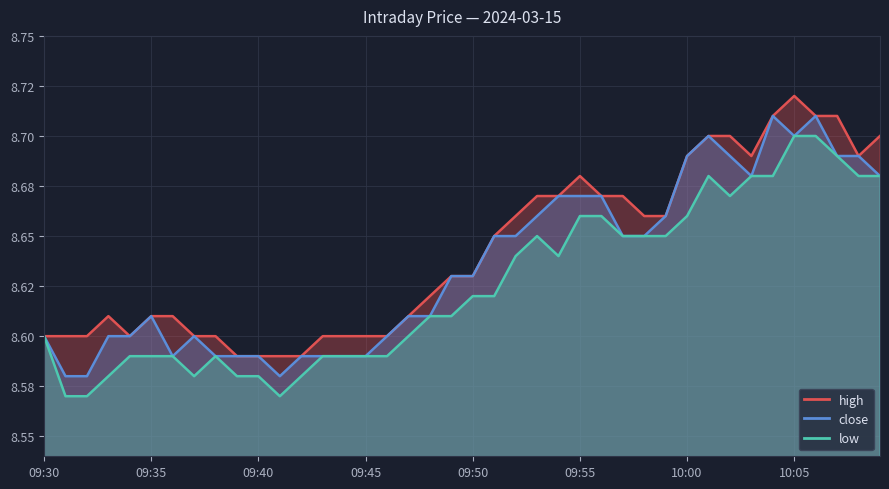

Reading left to right, transcribe all the data shown in this chart.

close: 8.6	8.6	8.6	8.6	8.6	8.6	8.6	8.6	8.6	8.6	8.6	8.6	8.6	8.6	8.6	8.6	8.6	8.6	8.6	8.6	8.6	8.7	8.7	8.7	8.7	8.7	8.7	8.7	8.7	8.7	8.7	8.7	8.7	8.7	8.7	8.7	8.7	8.7	8.7	8.7
high: 8.6	8.6	8.6	8.6	8.6	8.6	8.6	8.6	8.6	8.6	8.6	8.6	8.6	8.6	8.6	8.6	8.6	8.6	8.6	8.6	8.6	8.7	8.7	8.7	8.7	8.7	8.7	8.7	8.7	8.7	8.7	8.7	8.7	8.7	8.7	8.7	8.7	8.7	8.7	8.7
low: 8.6	8.6	8.6	8.6	8.6	8.6	8.6	8.6	8.6	8.6	8.6	8.6	8.6	8.6	8.6	8.6	8.6	8.6	8.6	8.6	8.6	8.6	8.6	8.7	8.6	8.7	8.7	8.7	8.7	8.7	8.7	8.7	8.7	8.7	8.7	8.7	8.7	8.7	8.7	8.7